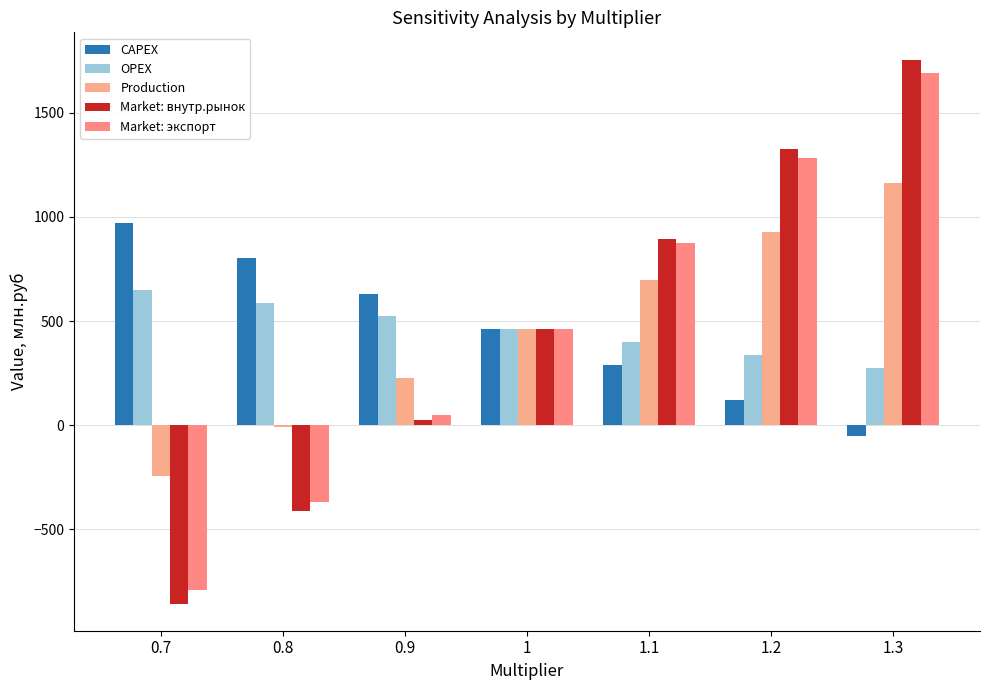

What is the greatest value displayed?

1756.1